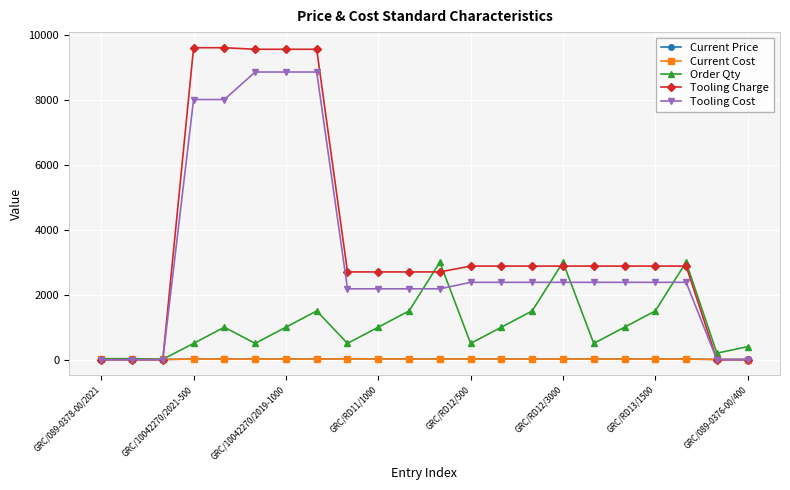

True or false: Order Qty has more than 2 points higher than both neighbors.

True